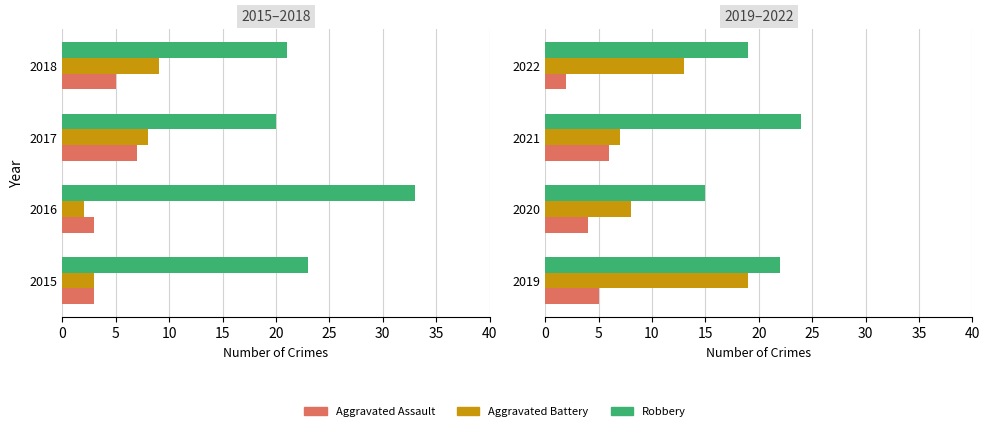

True or false: Robbery has a value of 11 at 0.

False